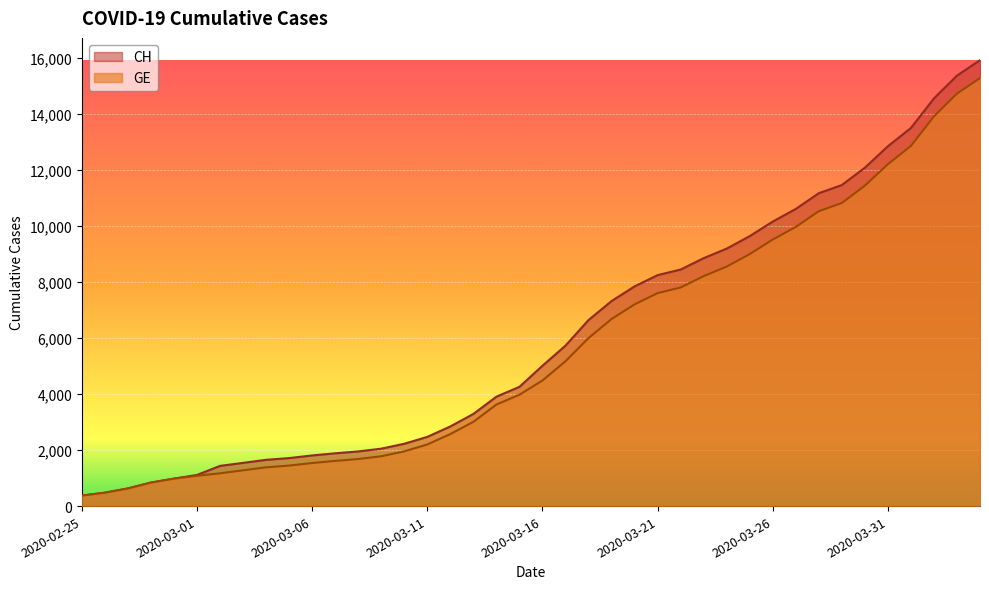

At how many categories does at least one series exceed 9370?

11